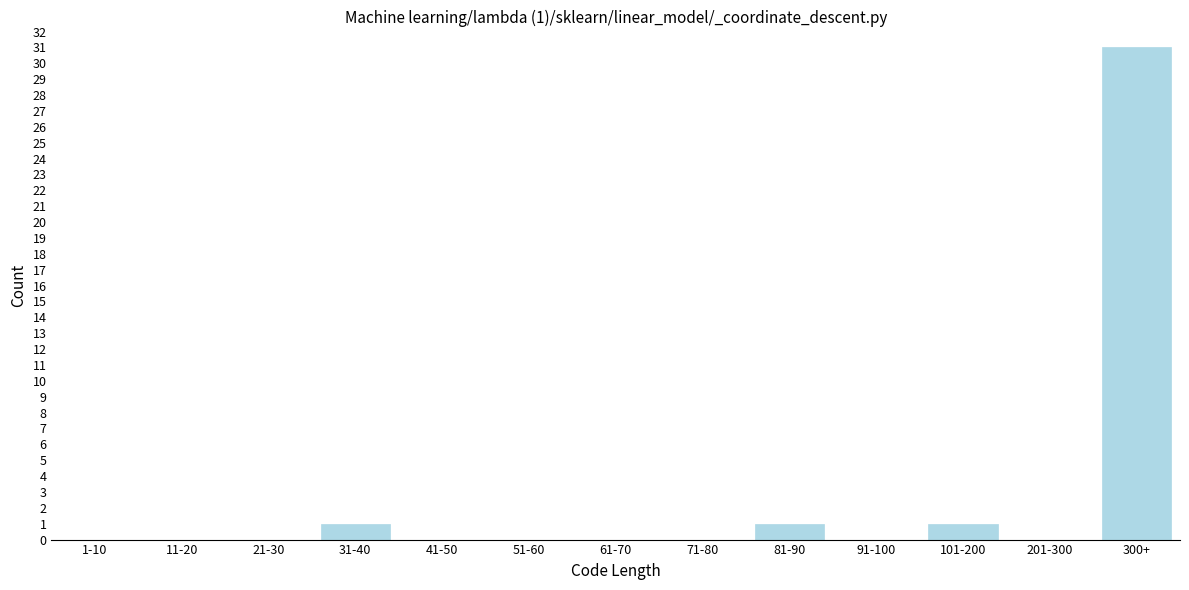

Reading left to right, what are all the values shown in this chart?

1-10=0	11-20=0	21-30=0	31-40=1	41-50=0	51-60=0	61-70=0	71-80=0	81-90=1	91-100=0	101-200=1	201-300=0	300+=31